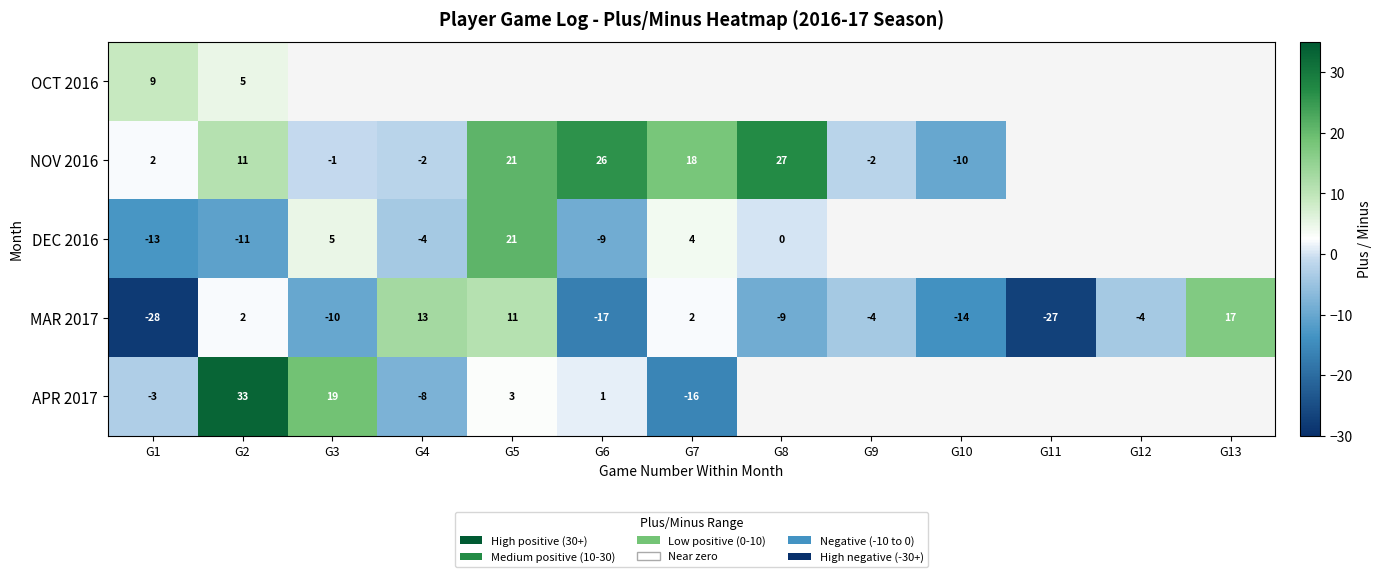

What is the highest value of the MAR 2017 series?

17